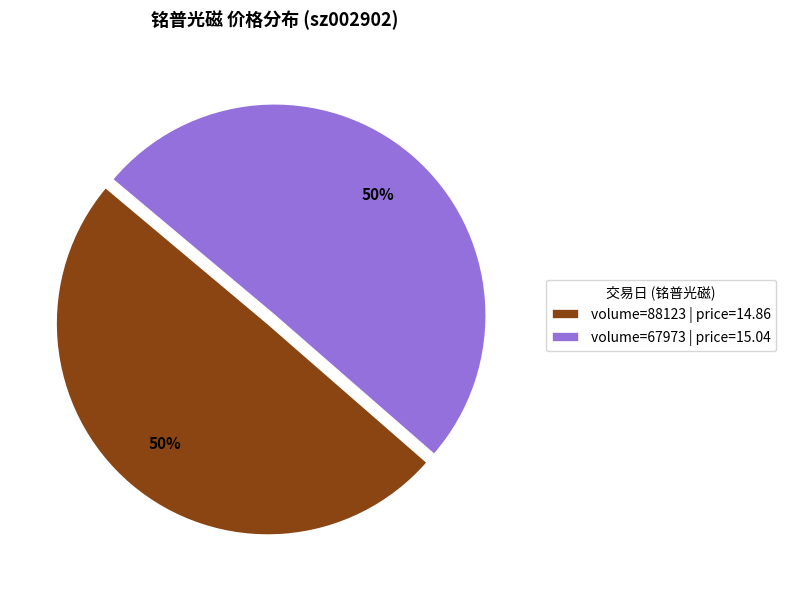

The volume=88123 | price=14.86 slice represents 50% of the pie. True or false?

True